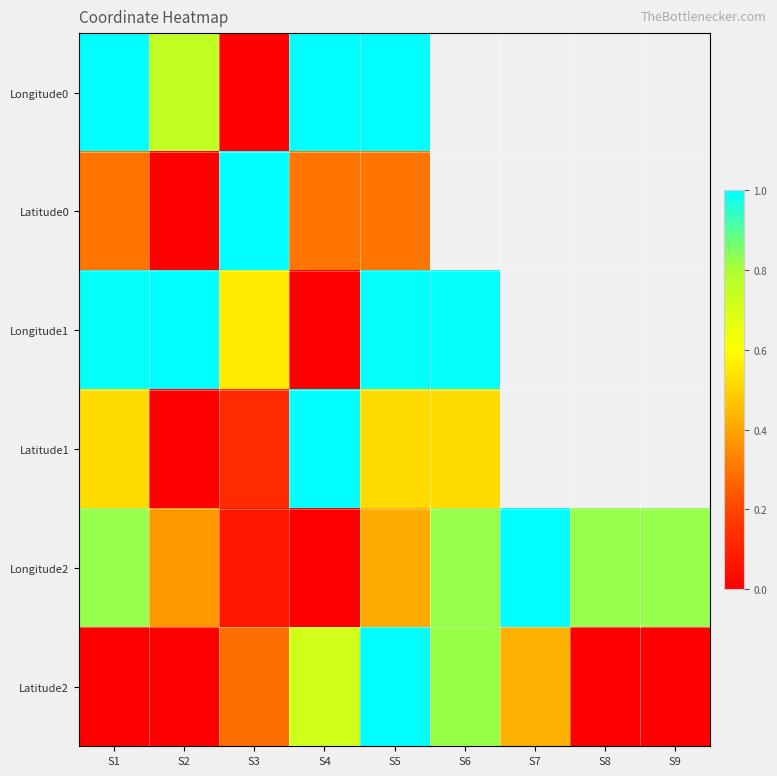

How many categories are shown in the chart?

9